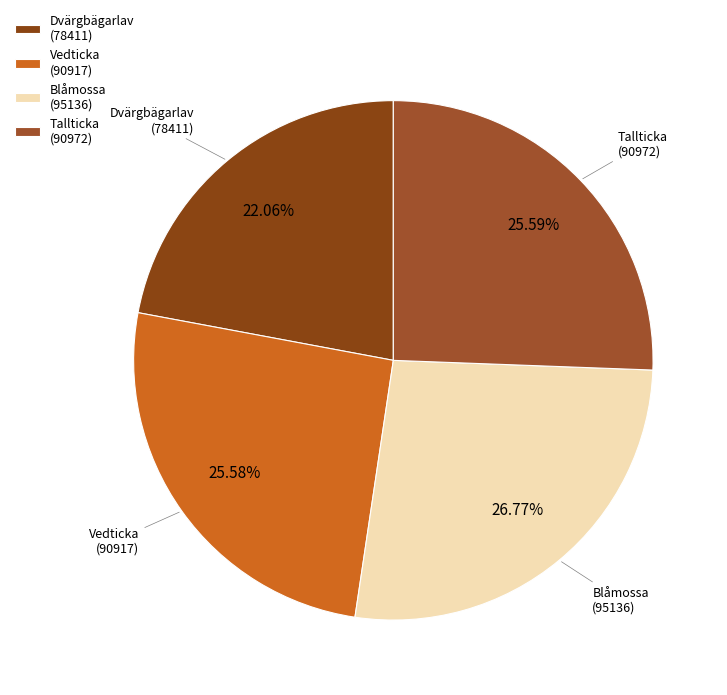

Which has a higher value, Vedticka (90917) or Blåmossa (95136)?

Blåmossa (95136)